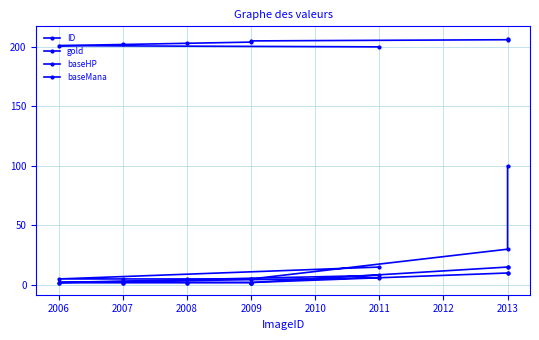

What is the minimum value for gold?

5